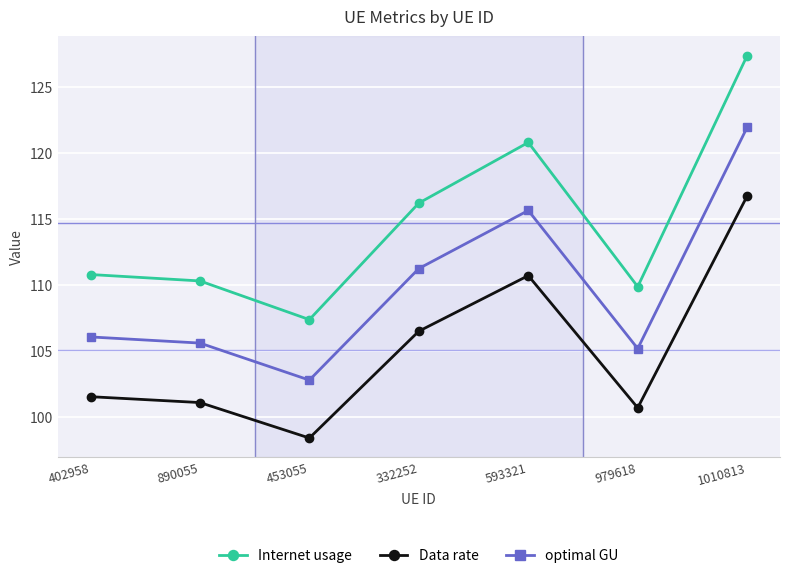

At which category does Data rate reach its first local valley?

453055